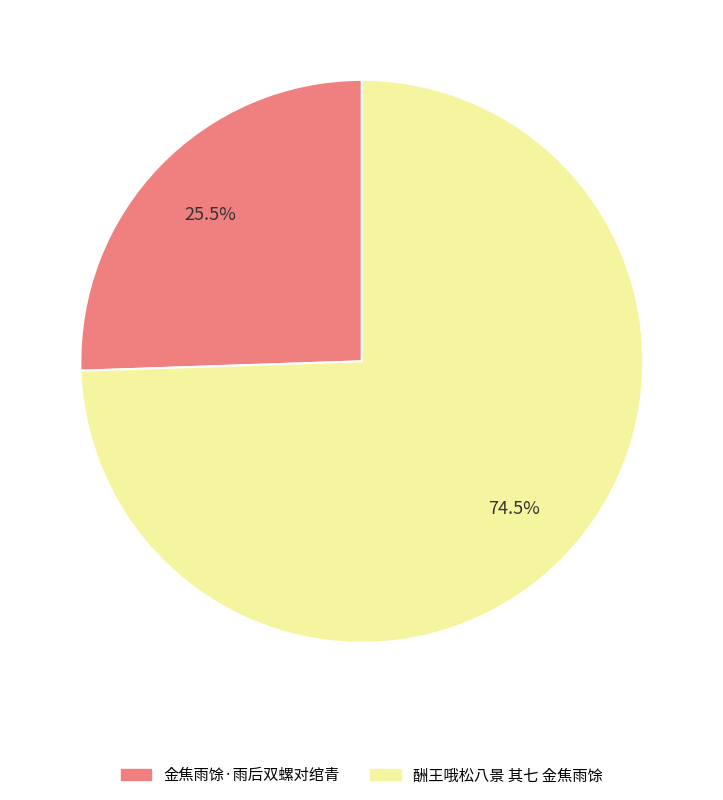

To the nearest percent, what is the combined percentage of 金焦雨馀·雨后双螺对绾青 and 酬王哦松八景 其七 金焦雨馀?

100%